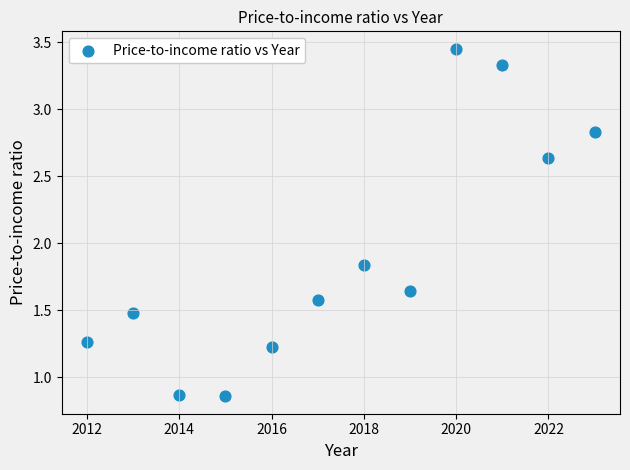

What is the average Y value?

1.9